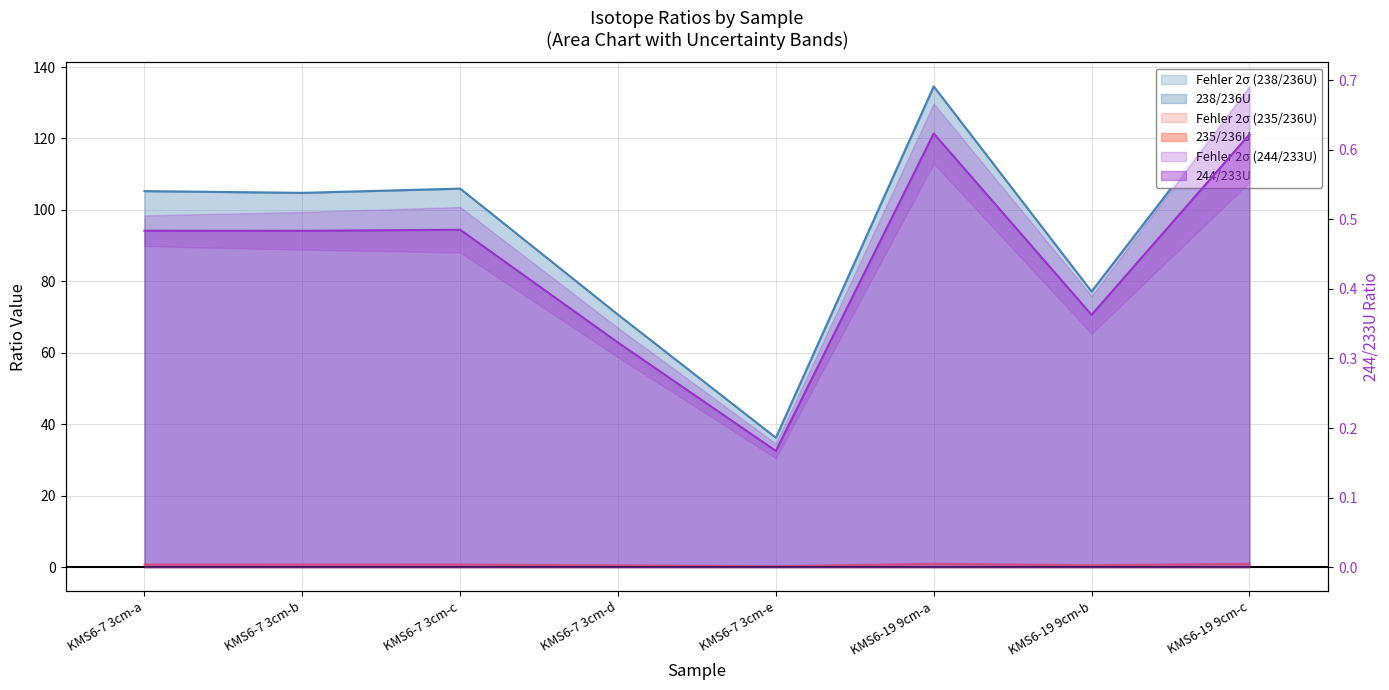

Between KMS6-7 3cm-e and KMS6-19 9cm-a, which series saw the biggest shift?

238/236U